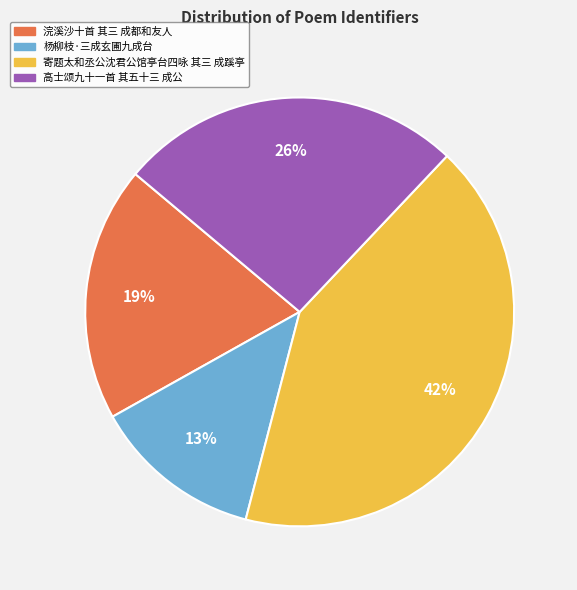

Between 高士颂九十一首 其五十三 成公 and 寄题太和丞公沈君公馆亭台四咏 其三 成蹊亭, which is larger?

寄题太和丞公沈君公馆亭台四咏 其三 成蹊亭